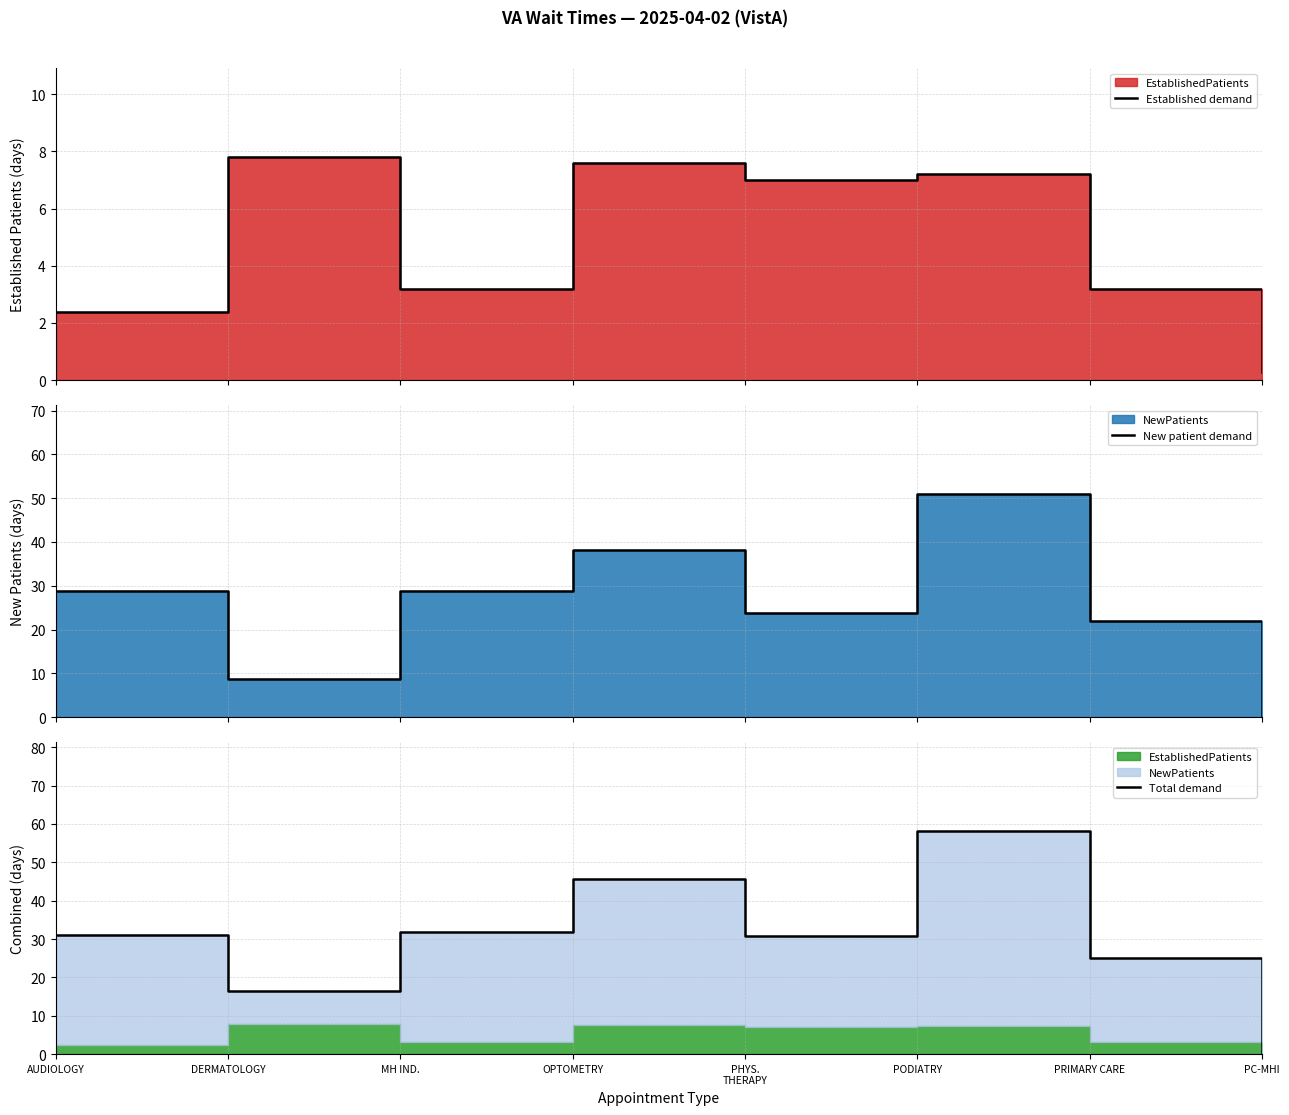

At which category does New patient demand reach its first local peak?

OPTOMETRY